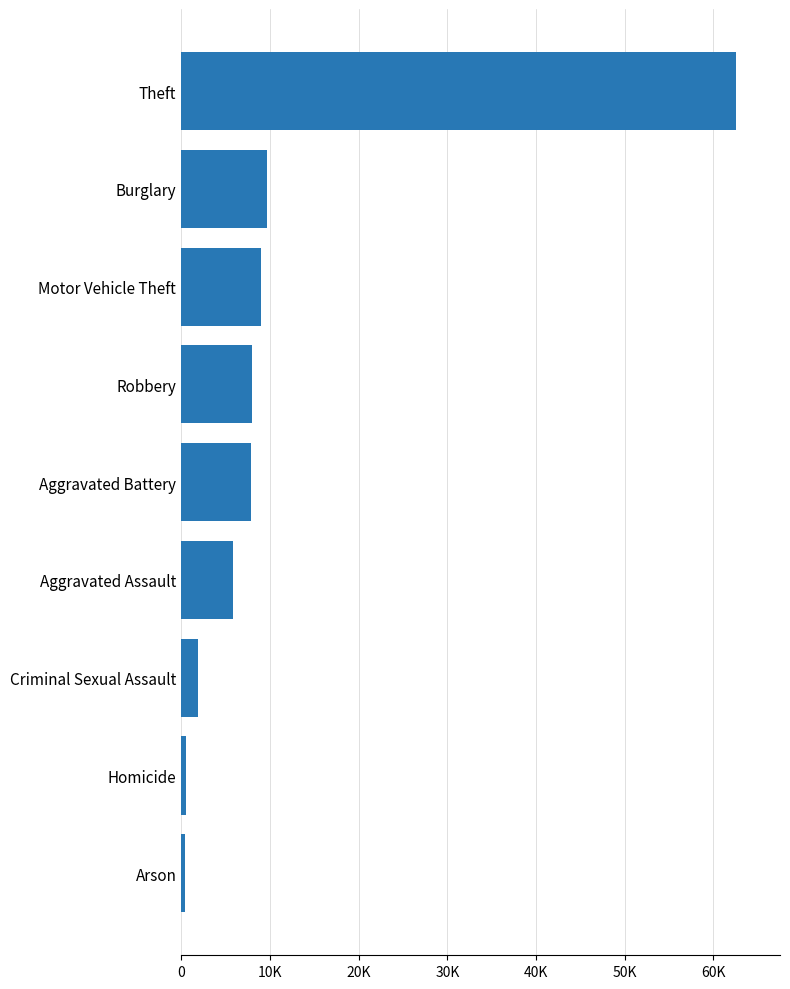

What is the sum of all values?

105611